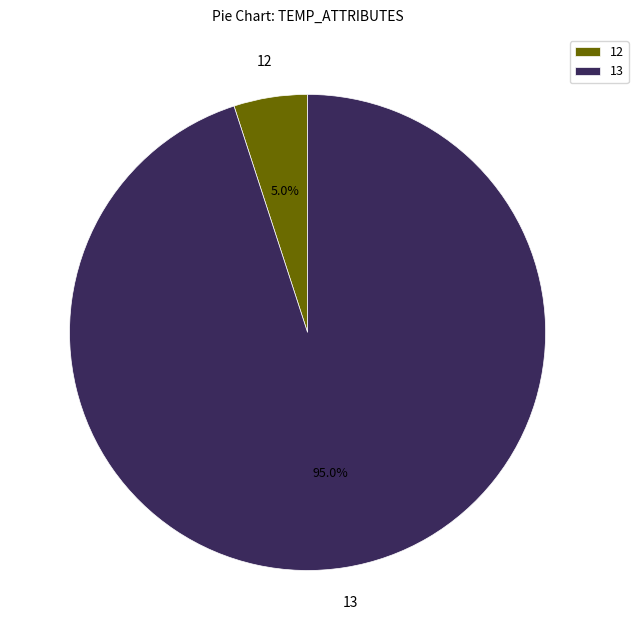

What portion of the pie excludes 13?

5.0%